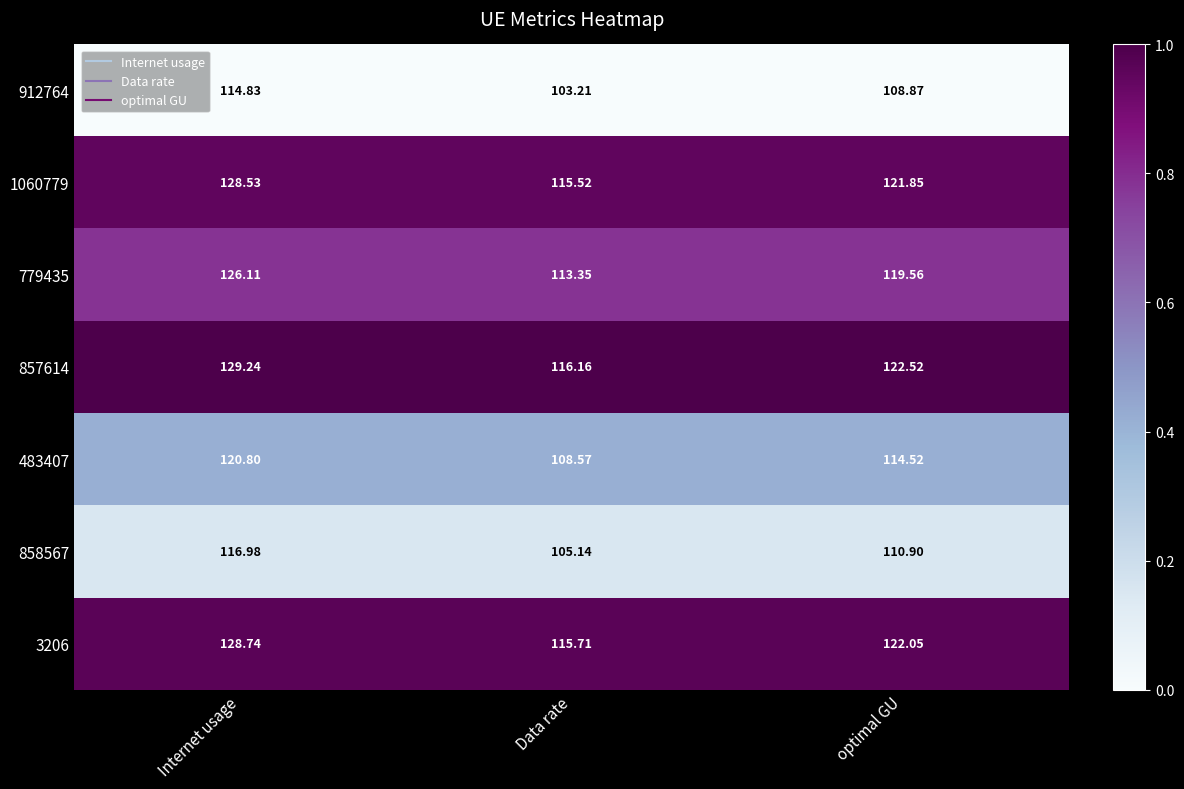

List the series in order of their peak value, highest first.

857614, 3206, 1060779, 779435, 483407, 858567, 912764